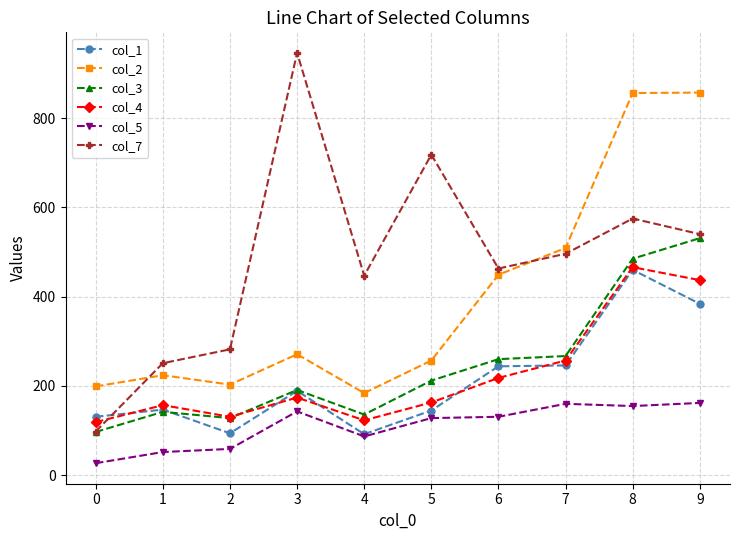

Which series has the widest spread of values?

col_7